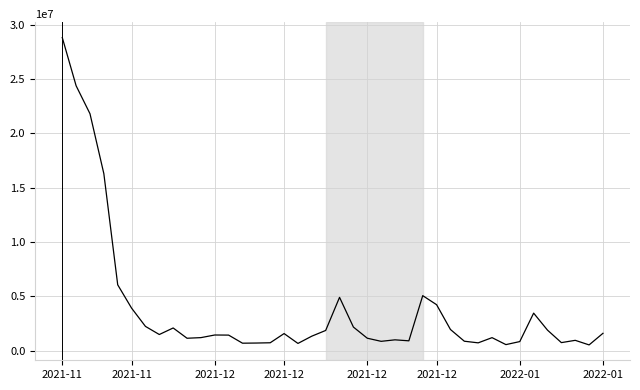

What is the average value?

3887440